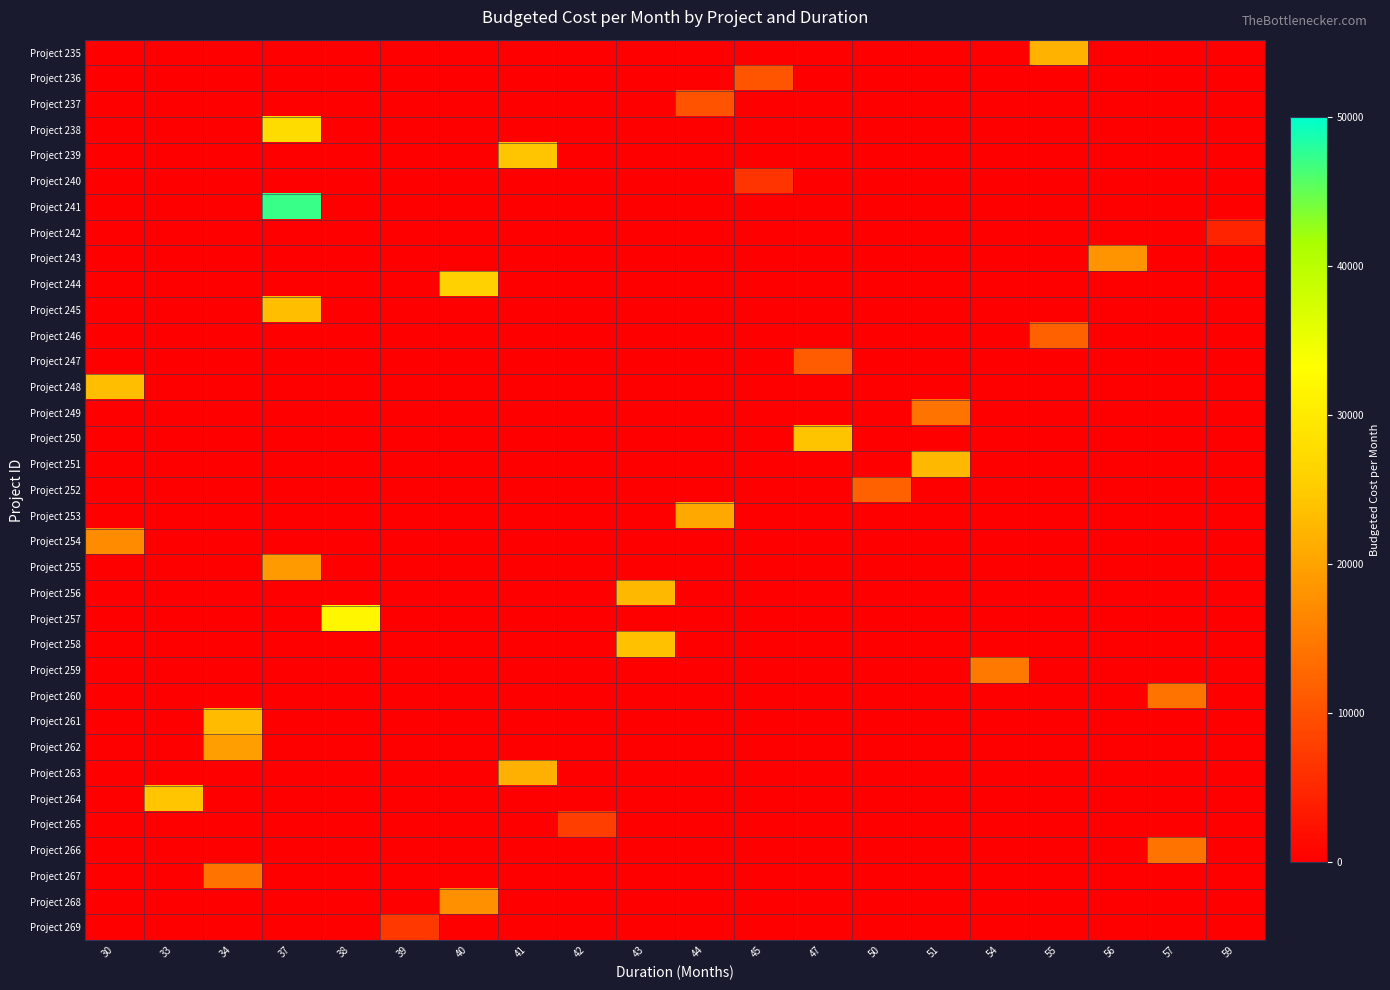

Count the number of data series in this chart.

35